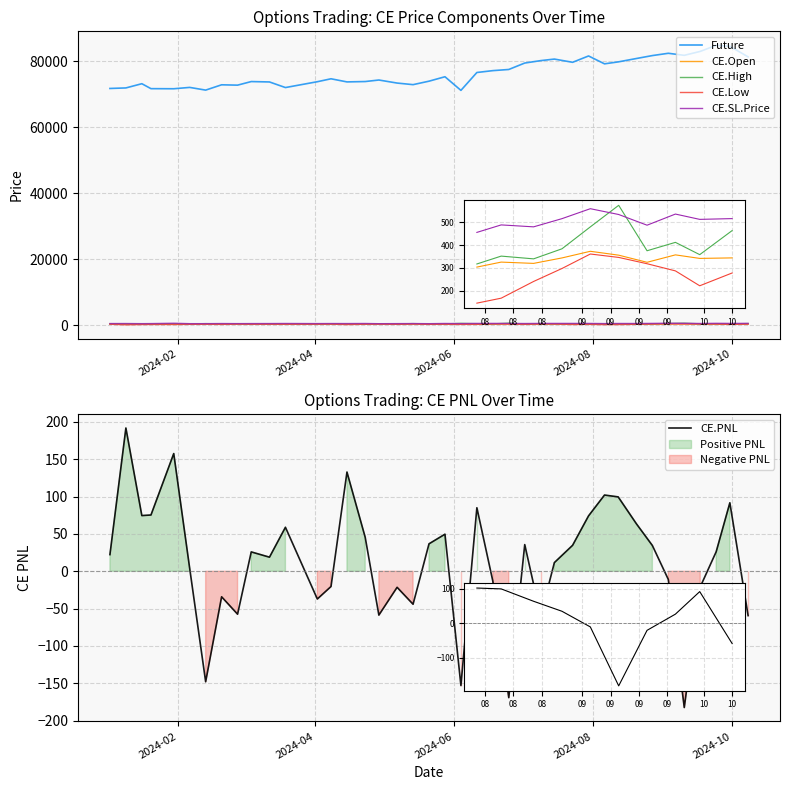

What is the difference between the highest and lowest values at 27?

80717.7